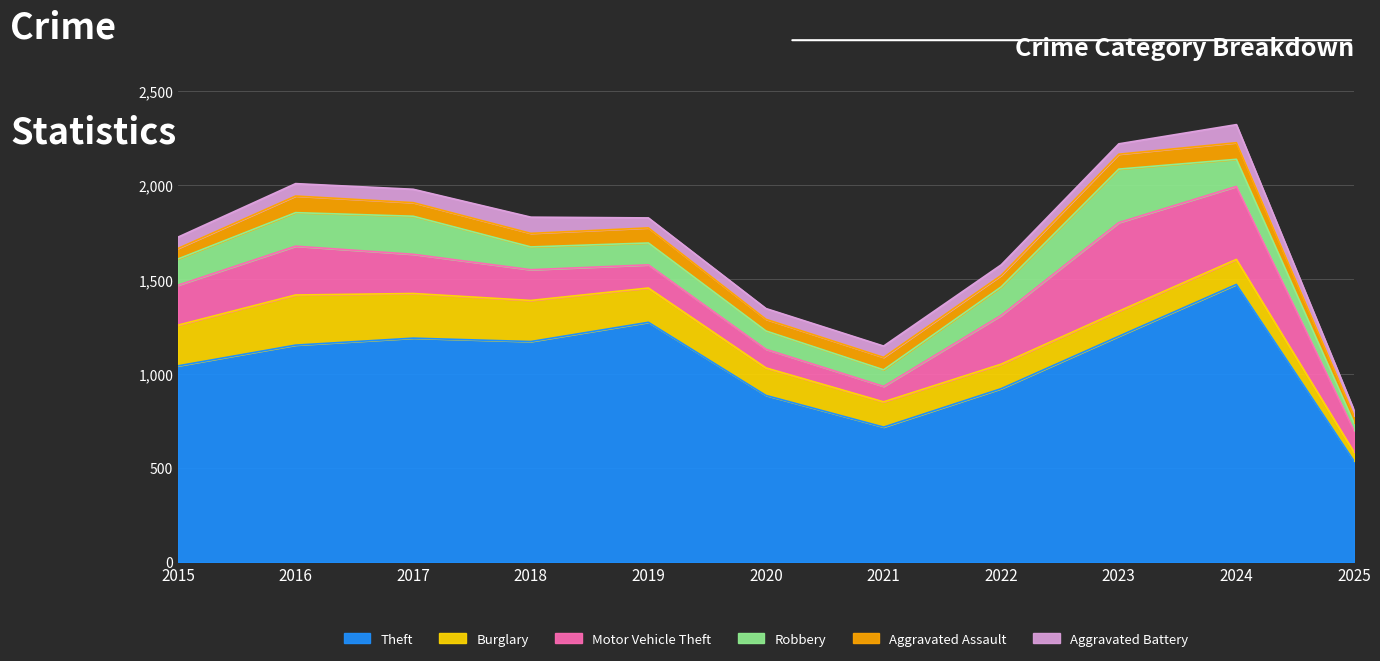

What is the value of the Aggravated Battery point at the 8th from the left?

56